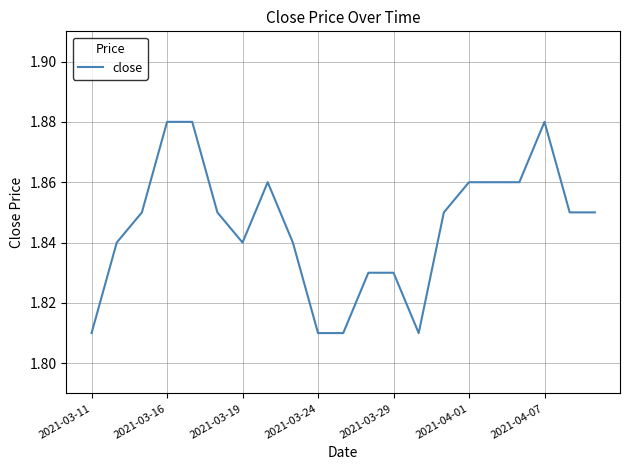

Reading left to right, list all the values displayed in this chart.

1.8	1.8	1.9	1.9	1.9	1.9	1.8	1.9	1.8	1.8	1.8	1.8	1.8	1.8	1.9	1.9	1.9	1.9	1.9	1.9	1.9